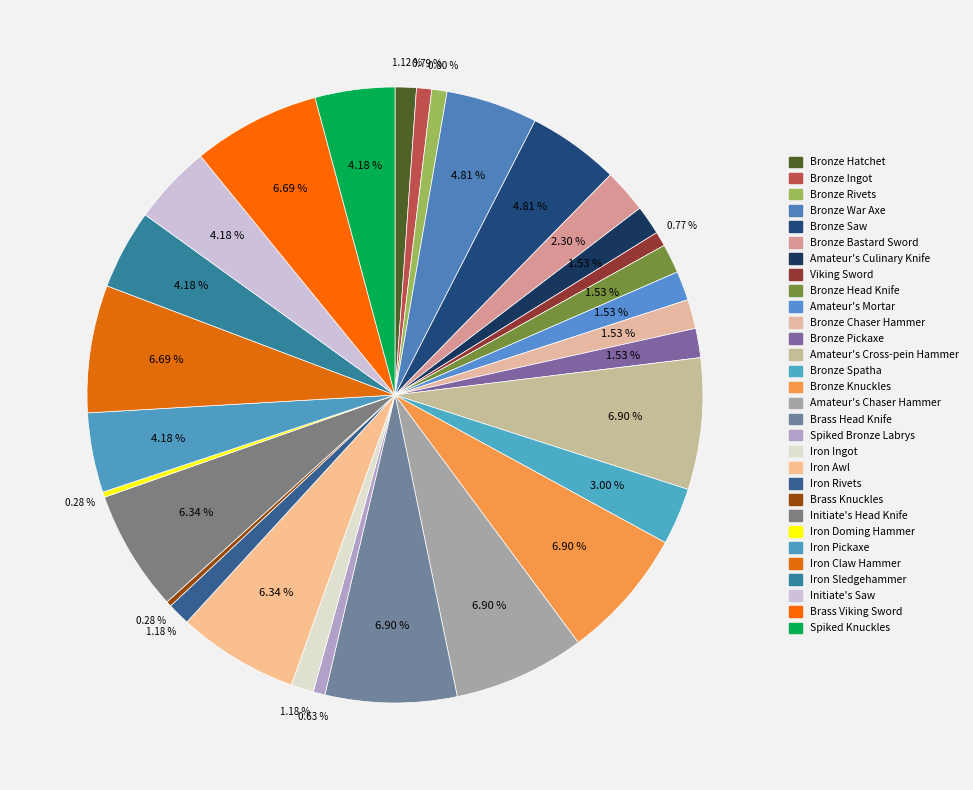

How many slices are in this pie chart?

30